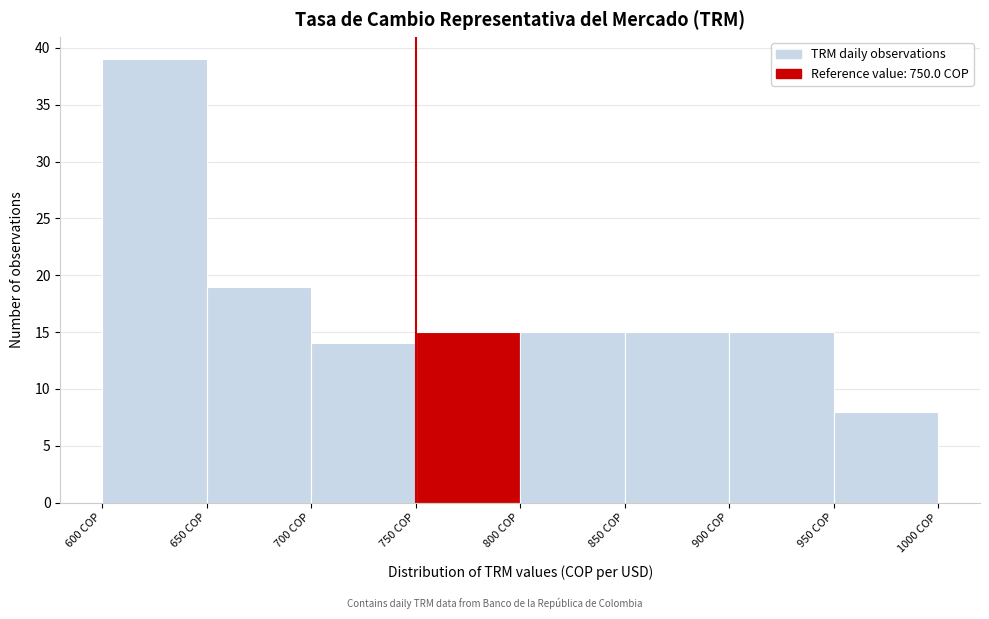

Reading left to right, transcribe this chart: for each bar, give the range it covers on the x-axis and its height. The values are not printed on the chart, so give them approximately, as read against the axis.

600 to 650: 39
650 to 700: 19
700 to 750: 14
750 to 800: 15
800 to 850: 15
850 to 900: 15
900 to 950: 15
950 to 1000: 8